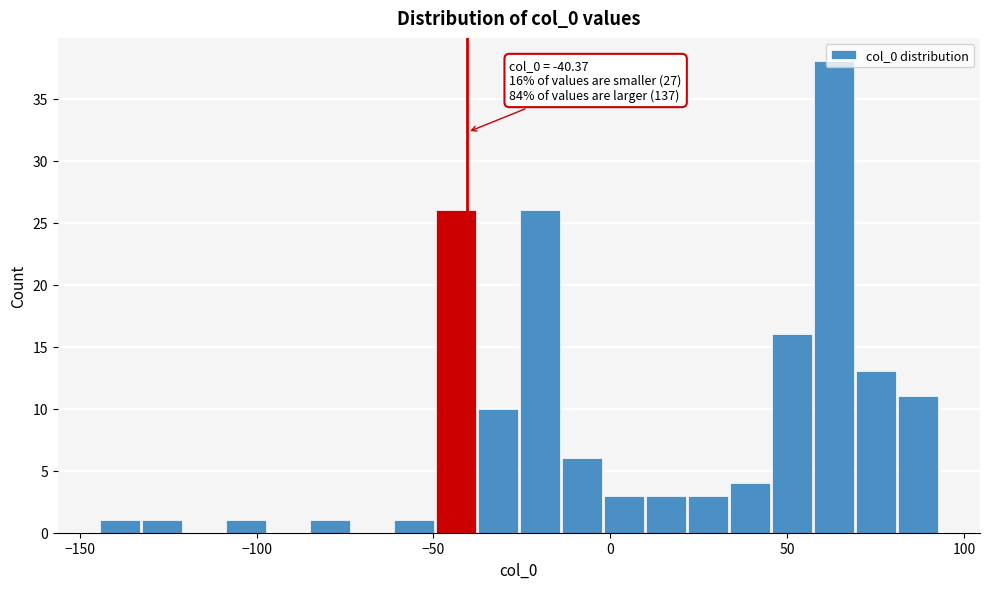

Read against the x-axis, roughly where is the centre of the tallest bar?

65